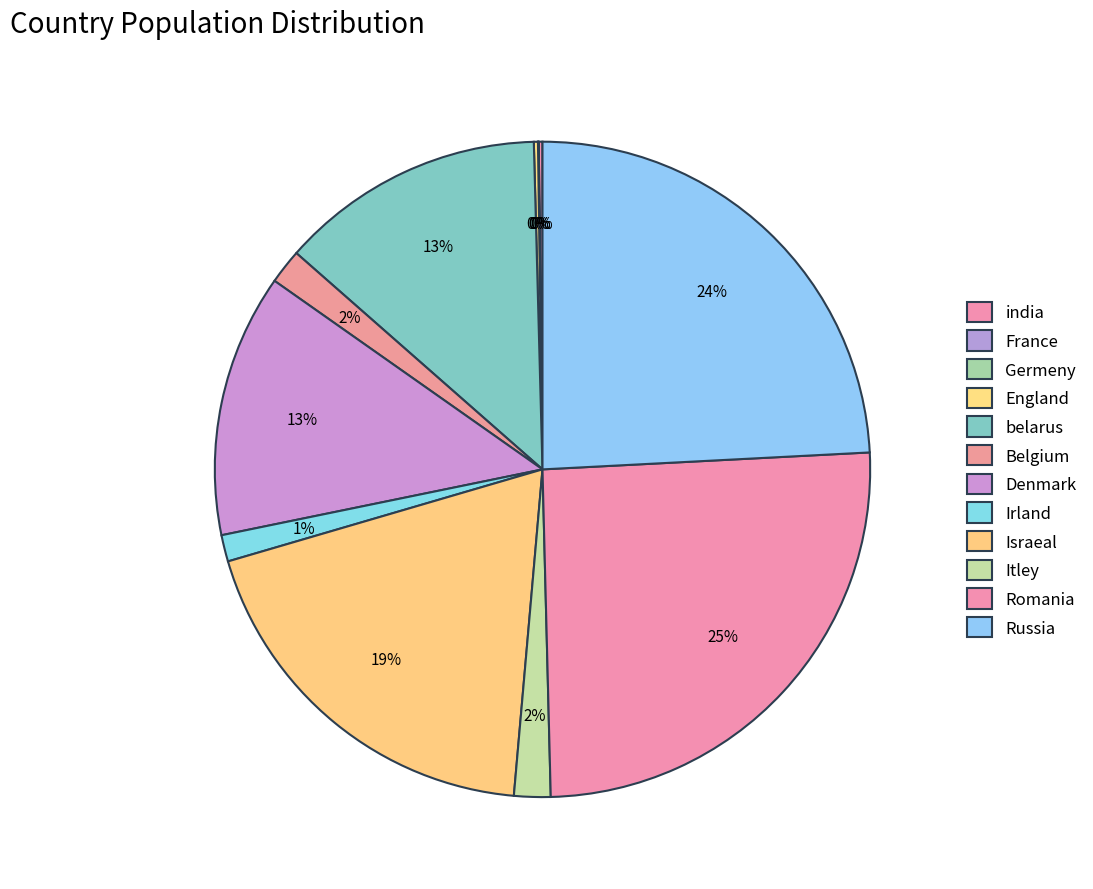

Count the number of slices in the pie.

12